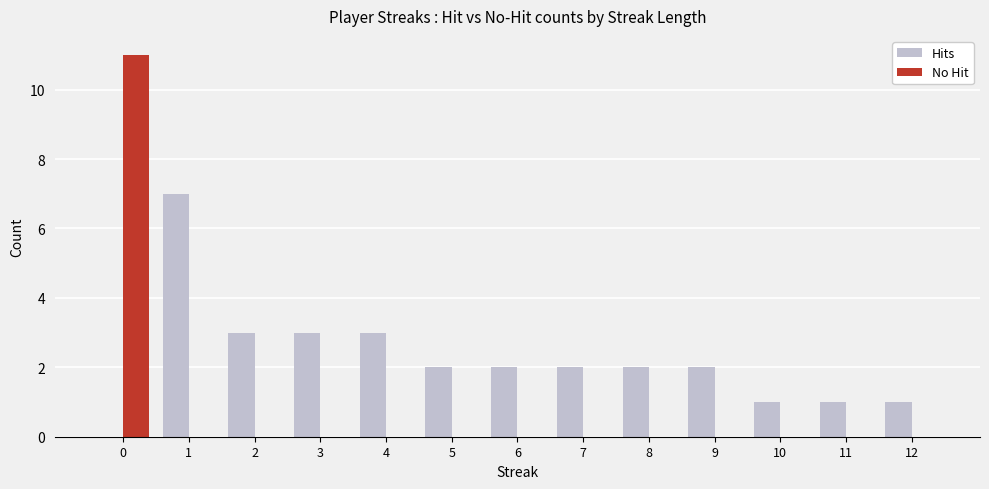

What is the greatest value displayed?

11